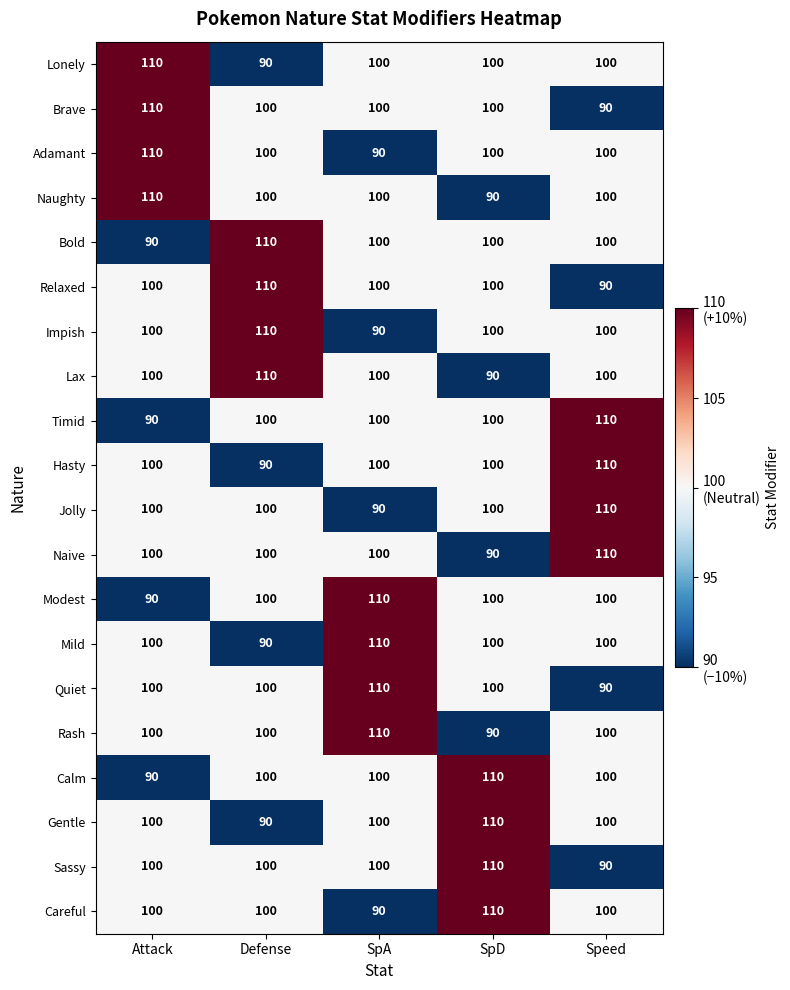

At how many categories does at least one series exceed 109?

5